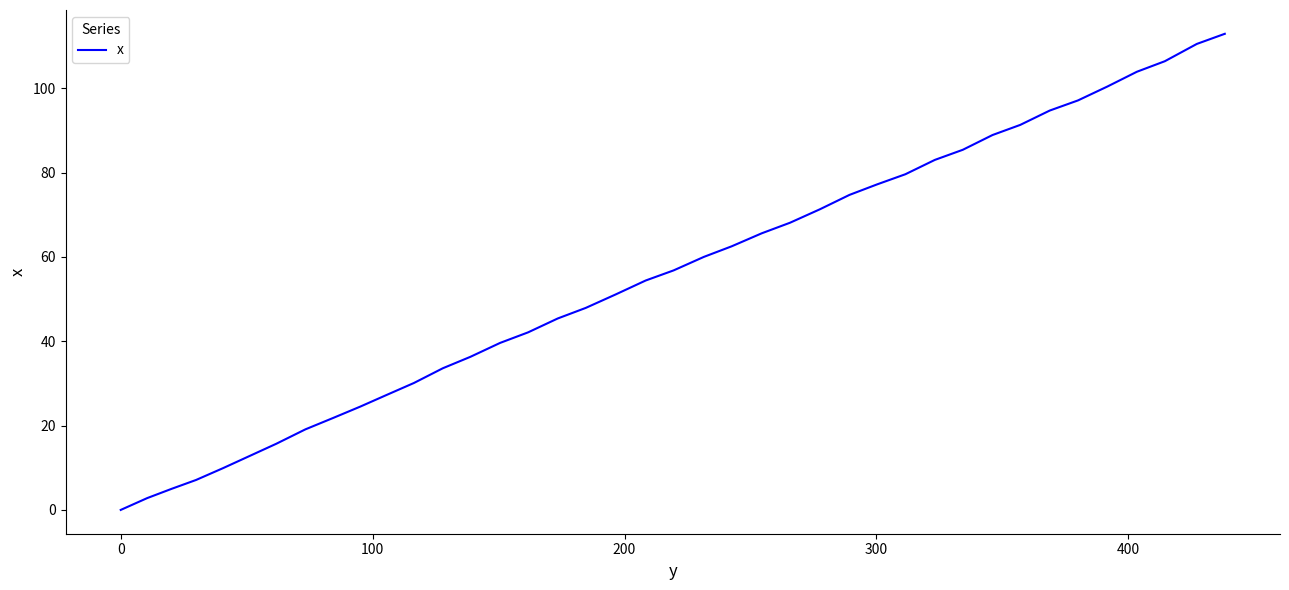

What is the maximum value shown in the chart?

112.9